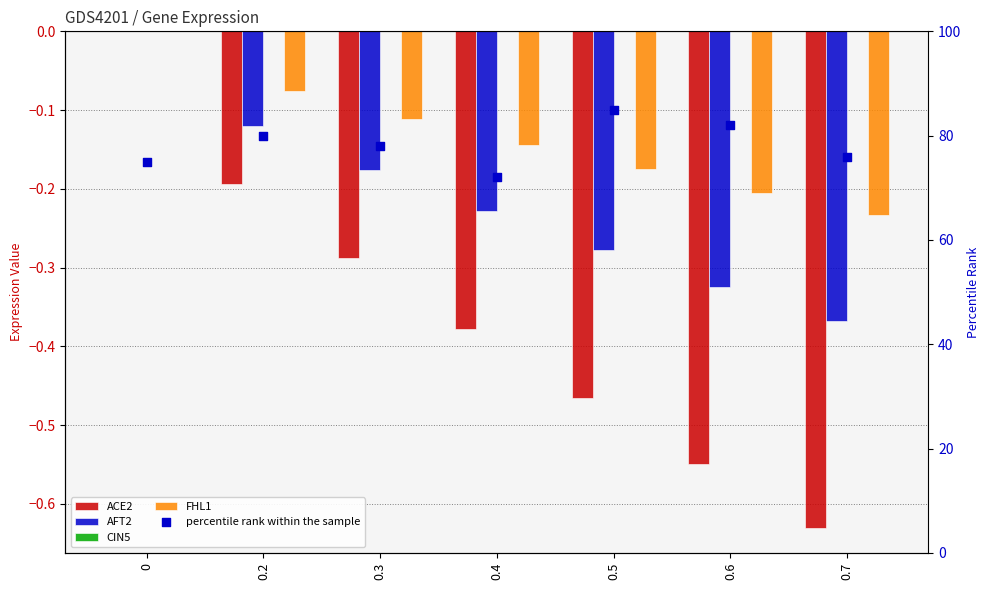

Which series reaches the maximum Y coordinate?

percentile rank within the sample